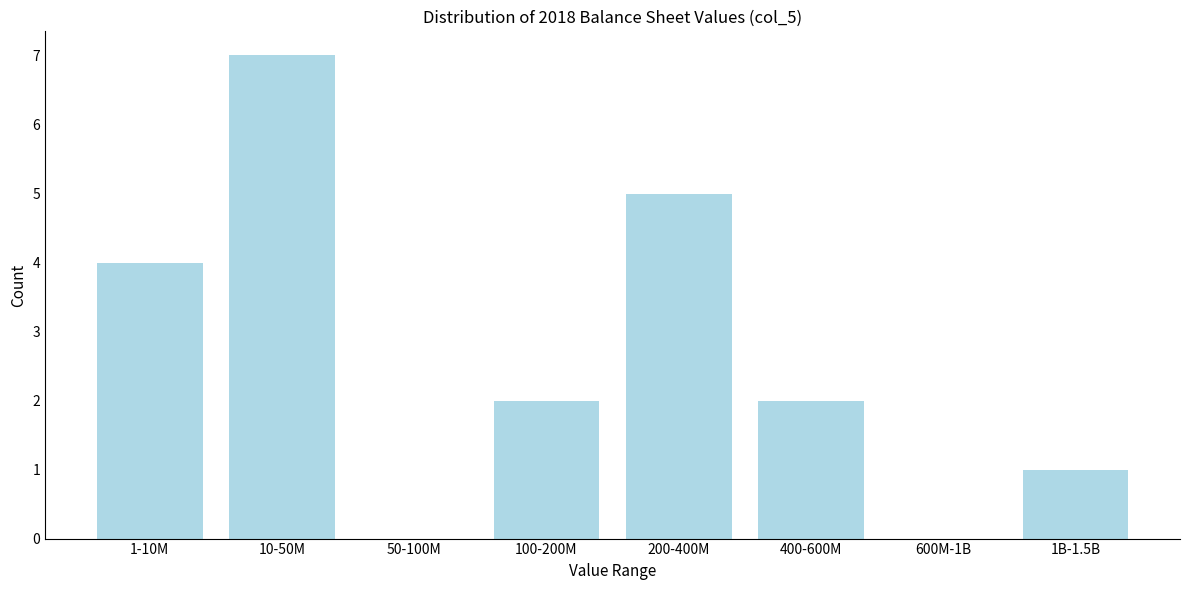

Reading right to left, list all the values displayed in this chart.

1B-1.5B=1	600M-1B=0	400-600M=2	200-400M=5	100-200M=2	50-100M=0	10-50M=7	1-10M=4